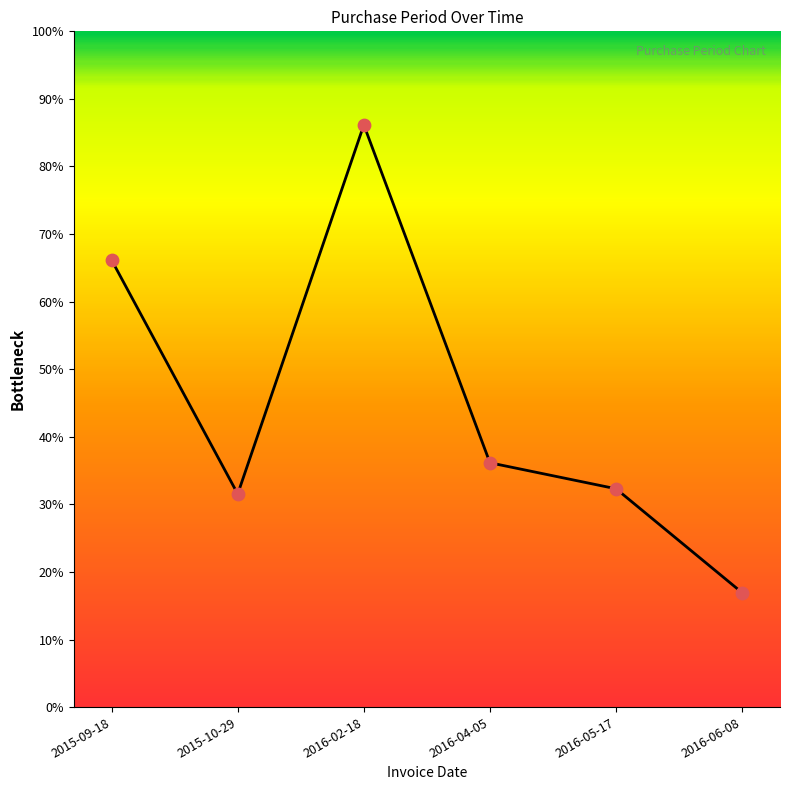

Between 2016-06-08 and 2016-04-05, which is larger?

2016-04-05